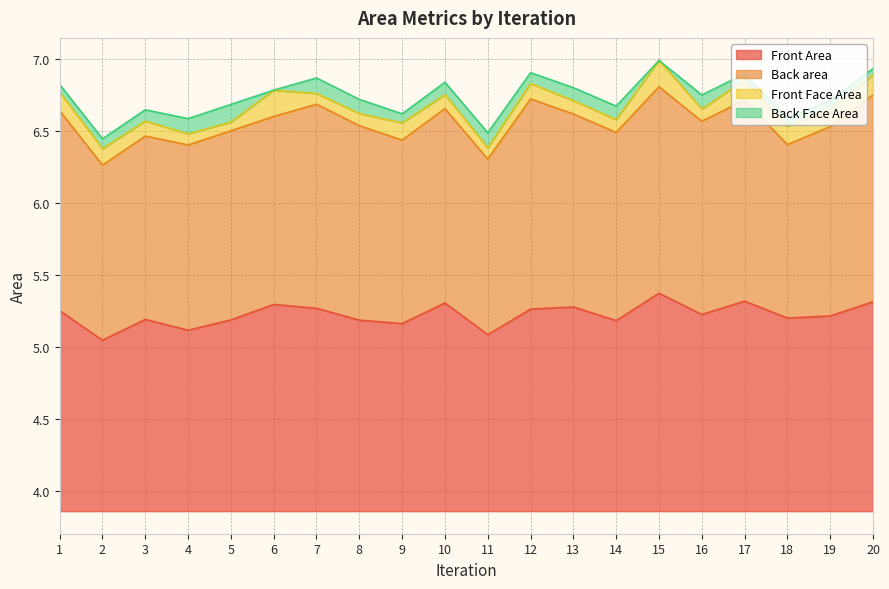

What is the total value across all series at 7?

3.0